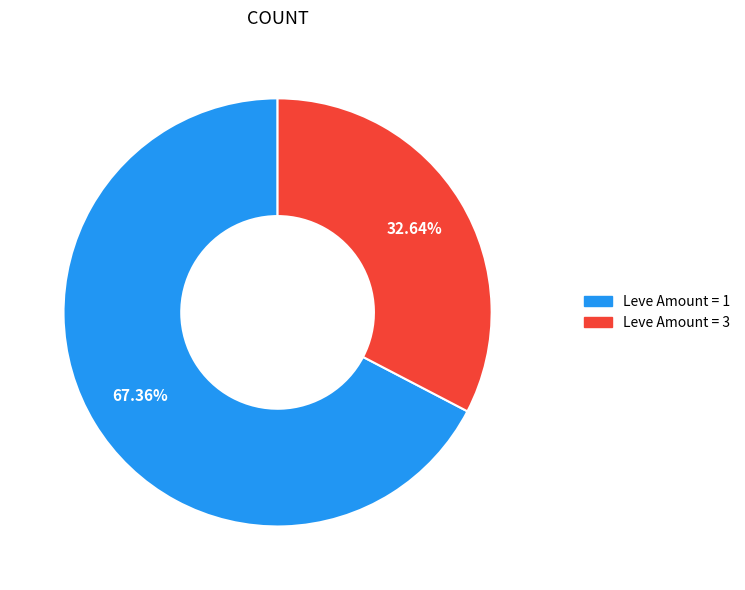

Does any single category account for the majority?

Yes